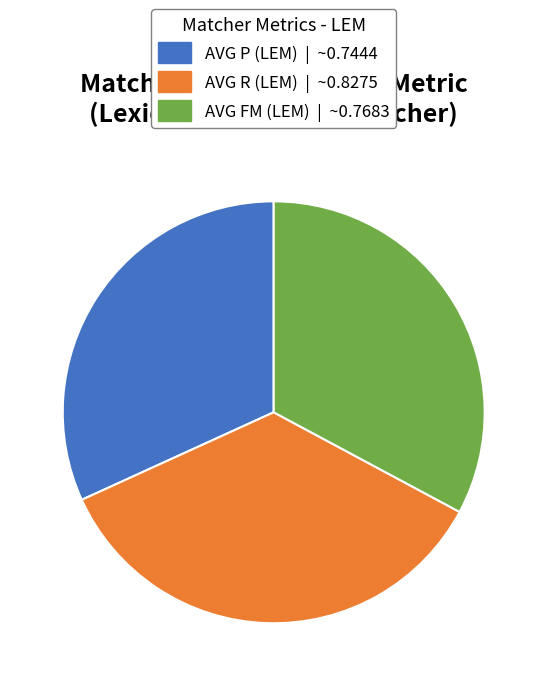

Is there any slice that represents more than half of the pie?

No